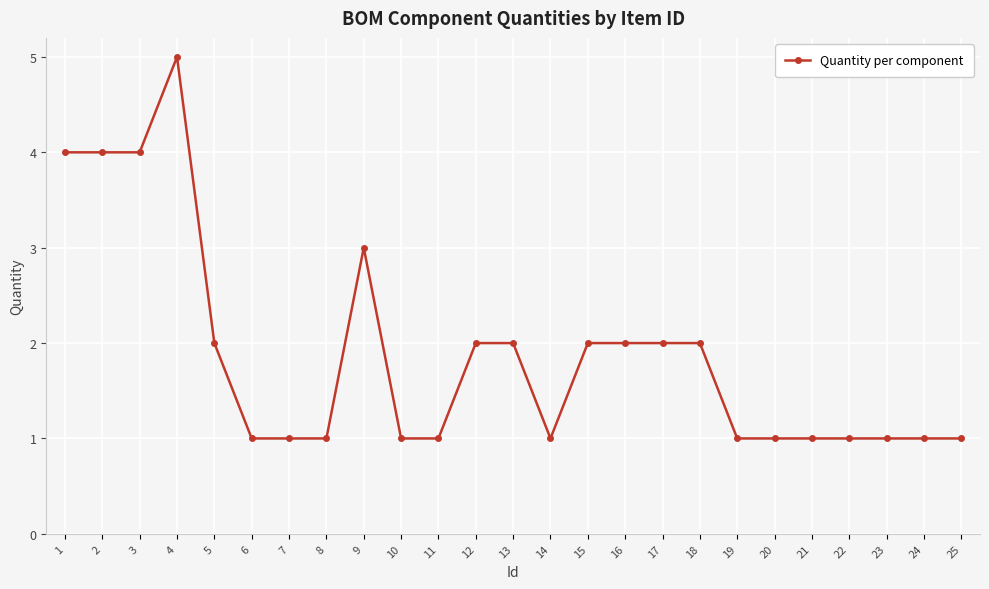

What is the approximate value at 14?

1